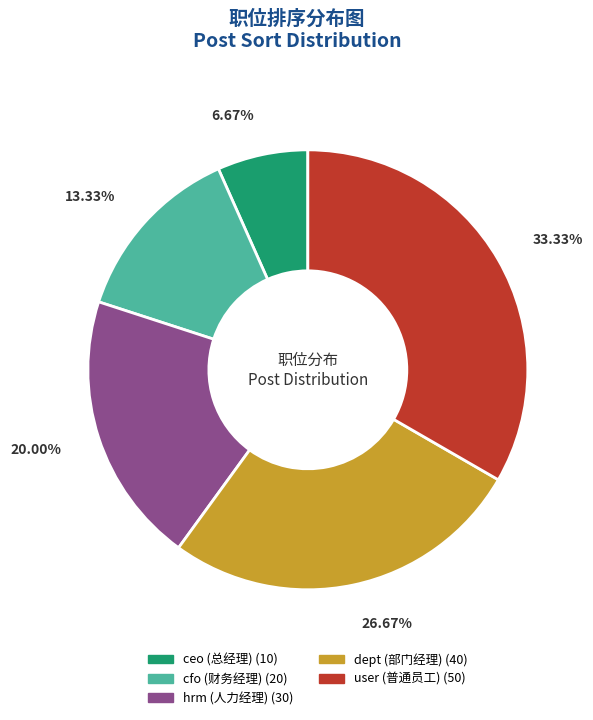

Does user account for over 50% of the chart?

No